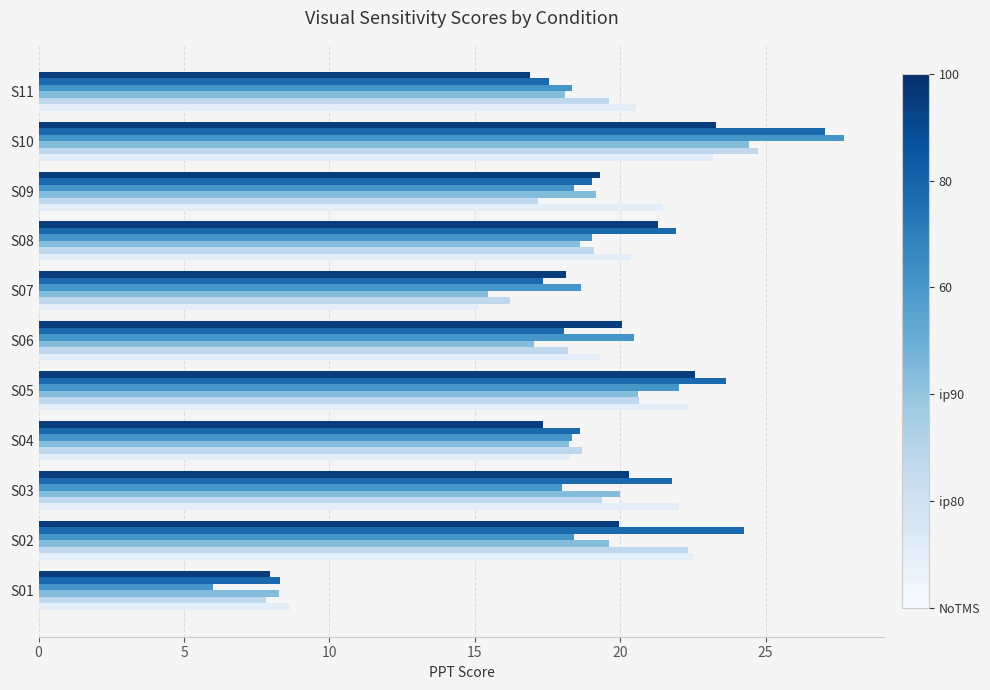

What is the total value across all series at S03?

121.5